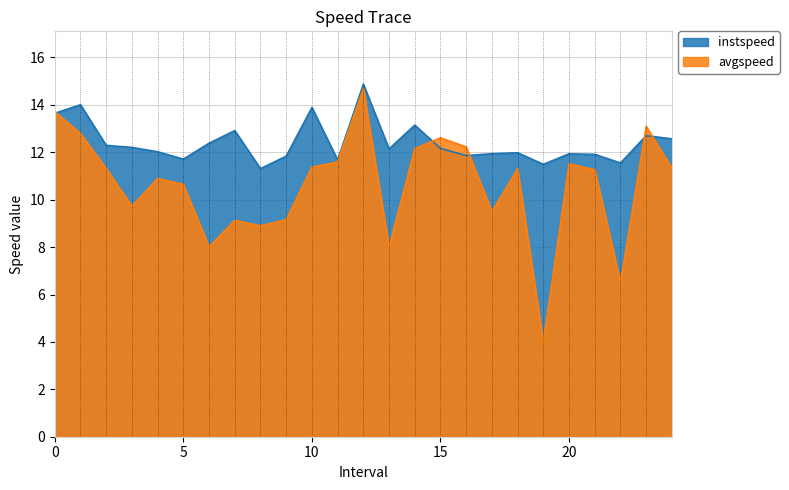

At how many categories does at least one series exceed 10?

25